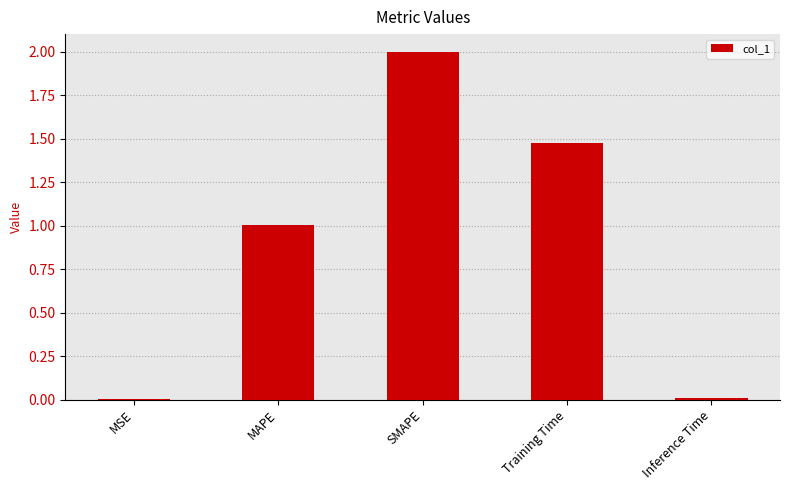

Is it true that the value at MAPE is 0.5?

False